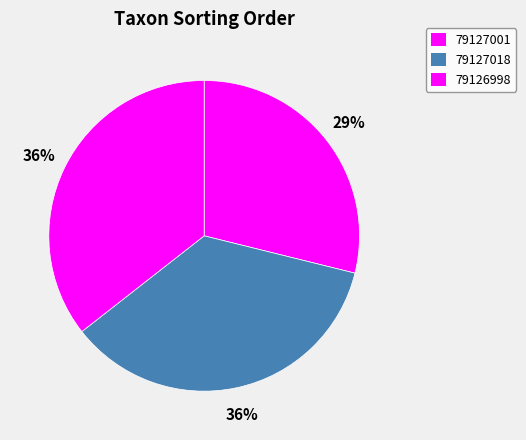

Between 79127001 and 79126998, which is larger?

79126998